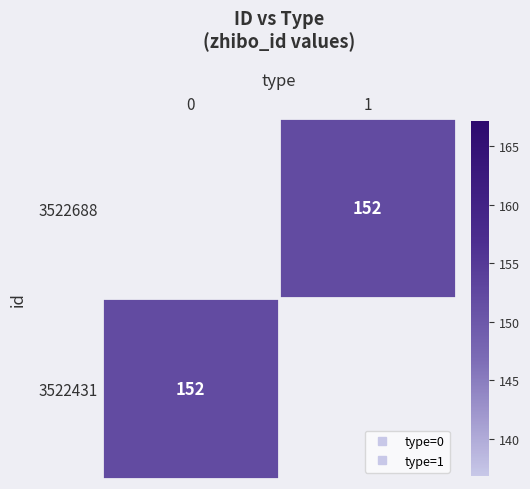

Count the number of categories in the chart.

2